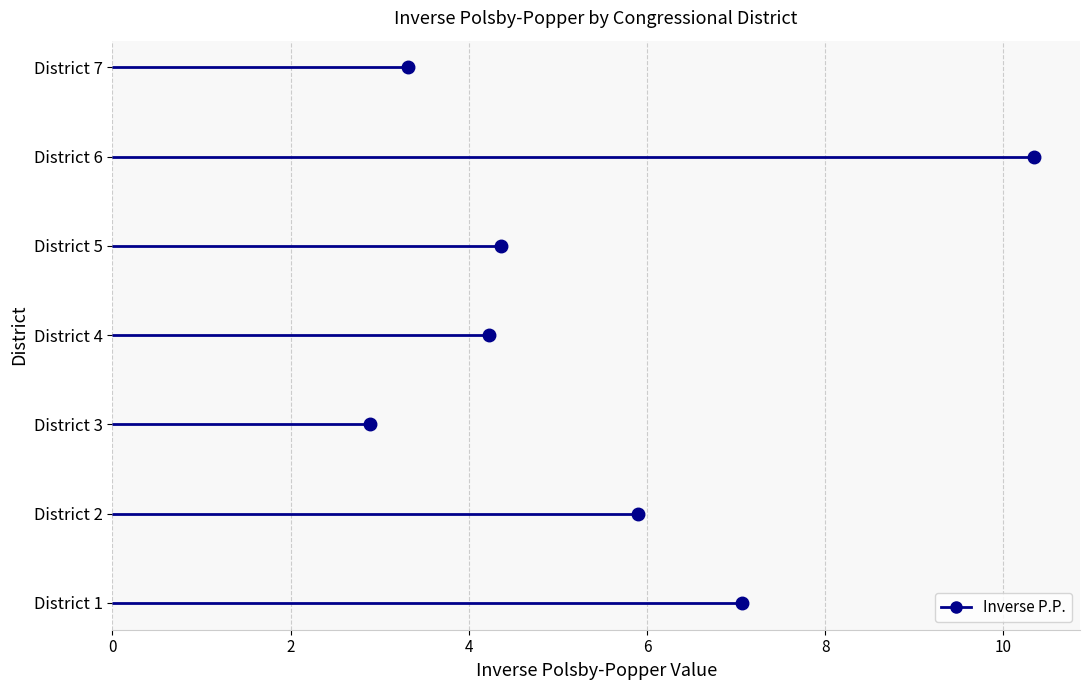

Reading left to right, extract all data points from this chart.

7.1	5.9	2.9	4.2	4.4	10.3	3.3